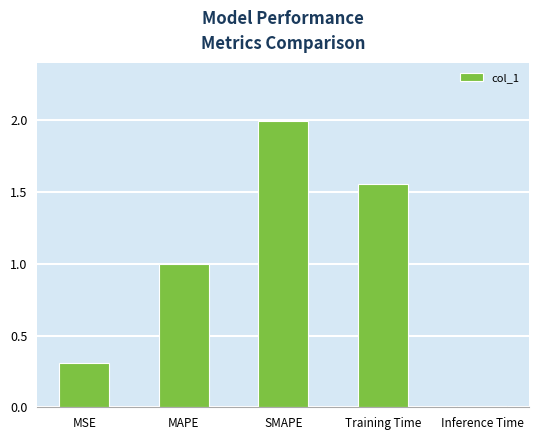

What is the change in value from MAPE to Training Time?

+0.6